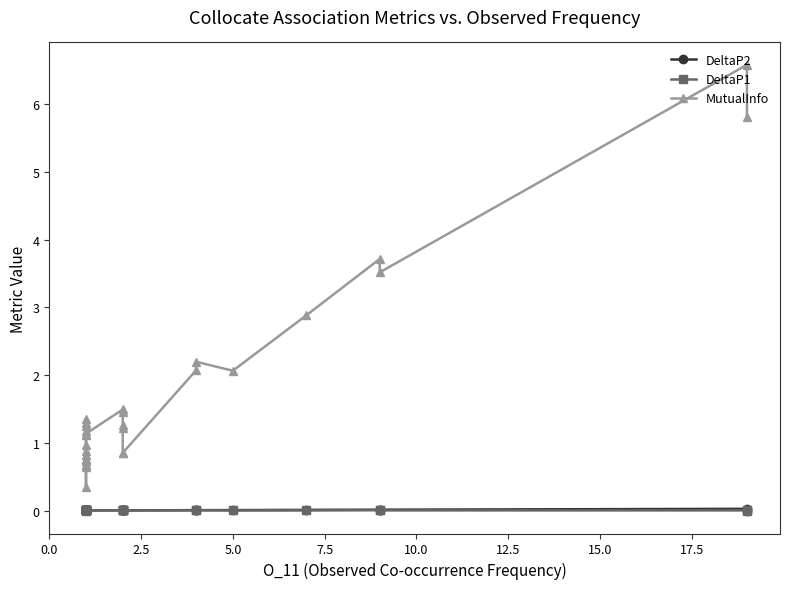

Count the number of categories in the chart.

30